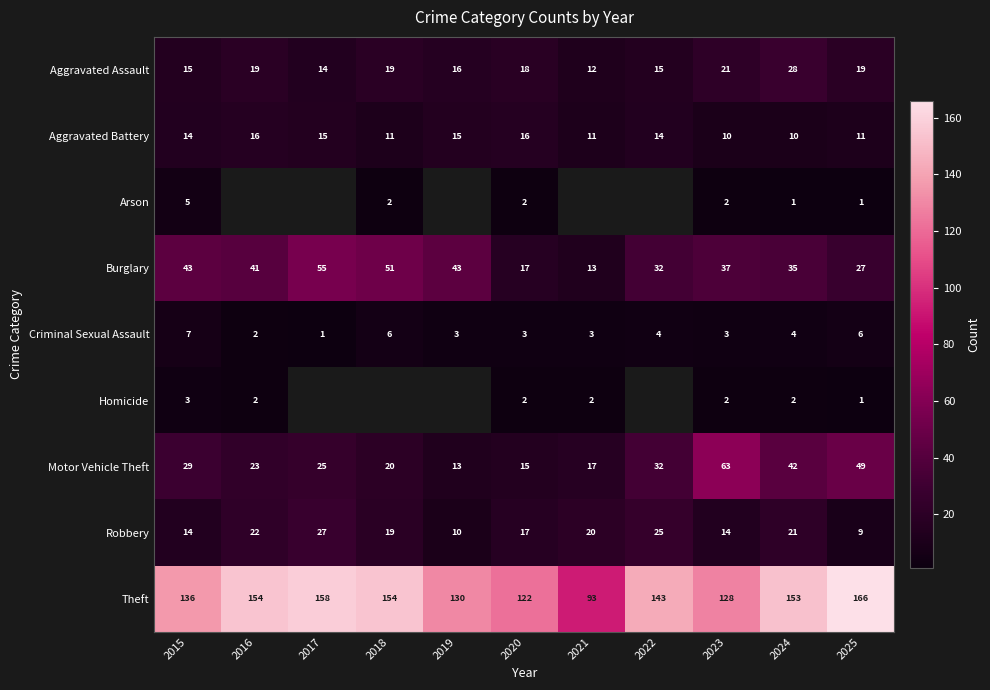

True or false: Motor Vehicle Theft has a value of 13.0 at 2019.

True